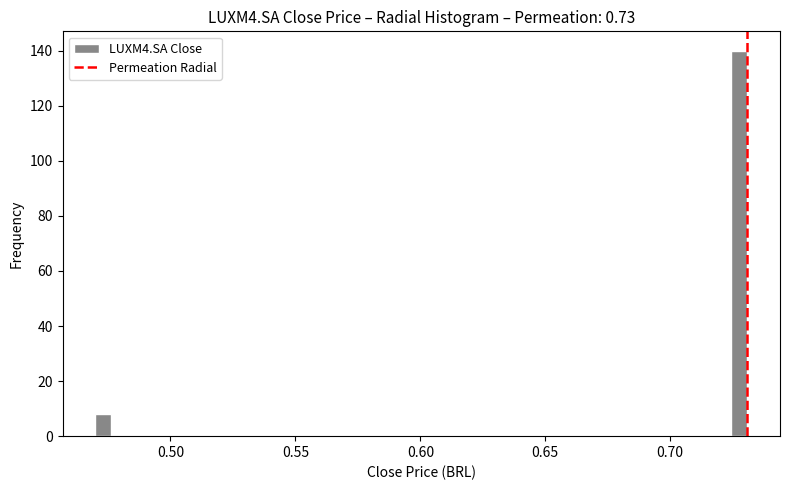

Read against the x-axis, roughly where is the centre of the tallest bar?

0.730